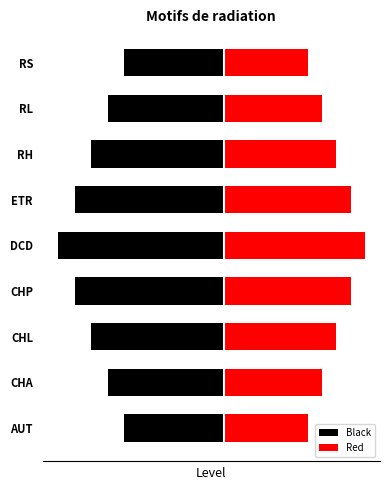

What is the average value of the Black series?

-0.8